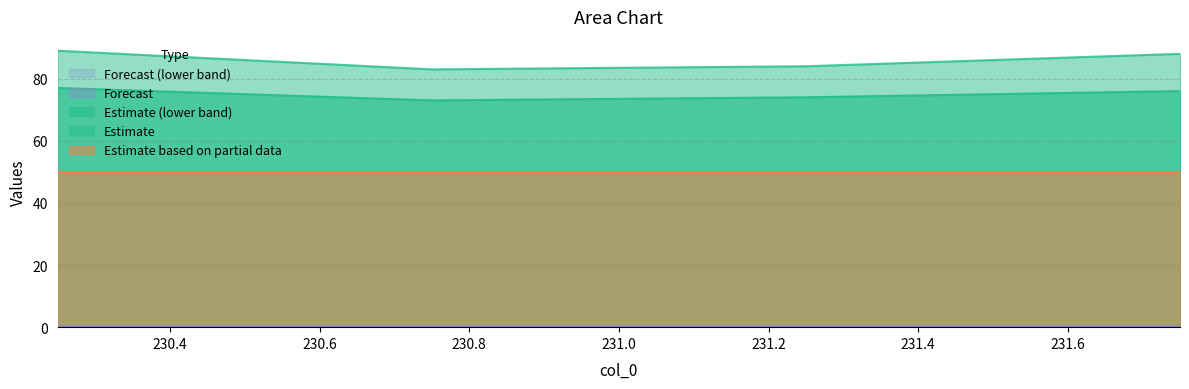

At which category is the sum across all series the highest?

230.25